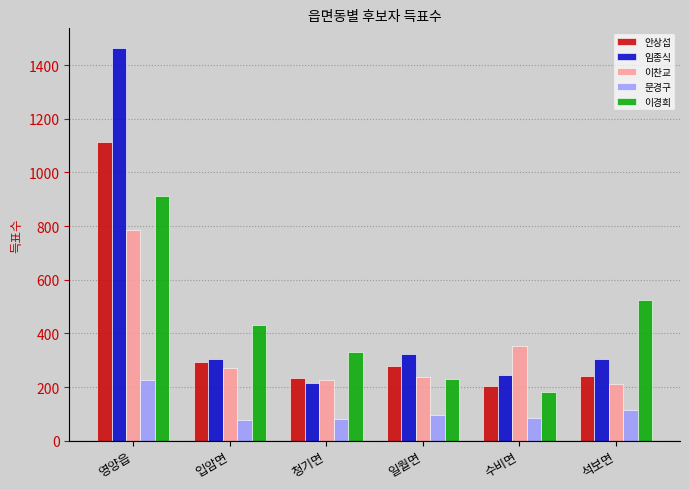

What is the smallest value displayed?

79